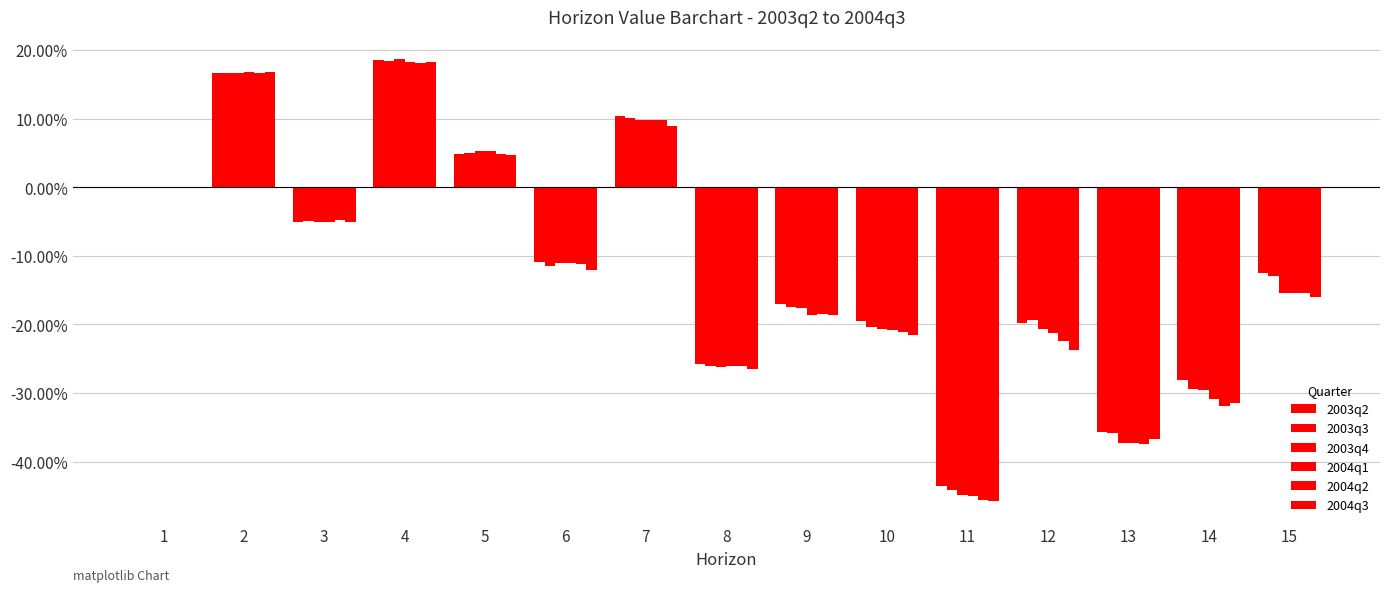

Does the chart contain stacked bars?

No